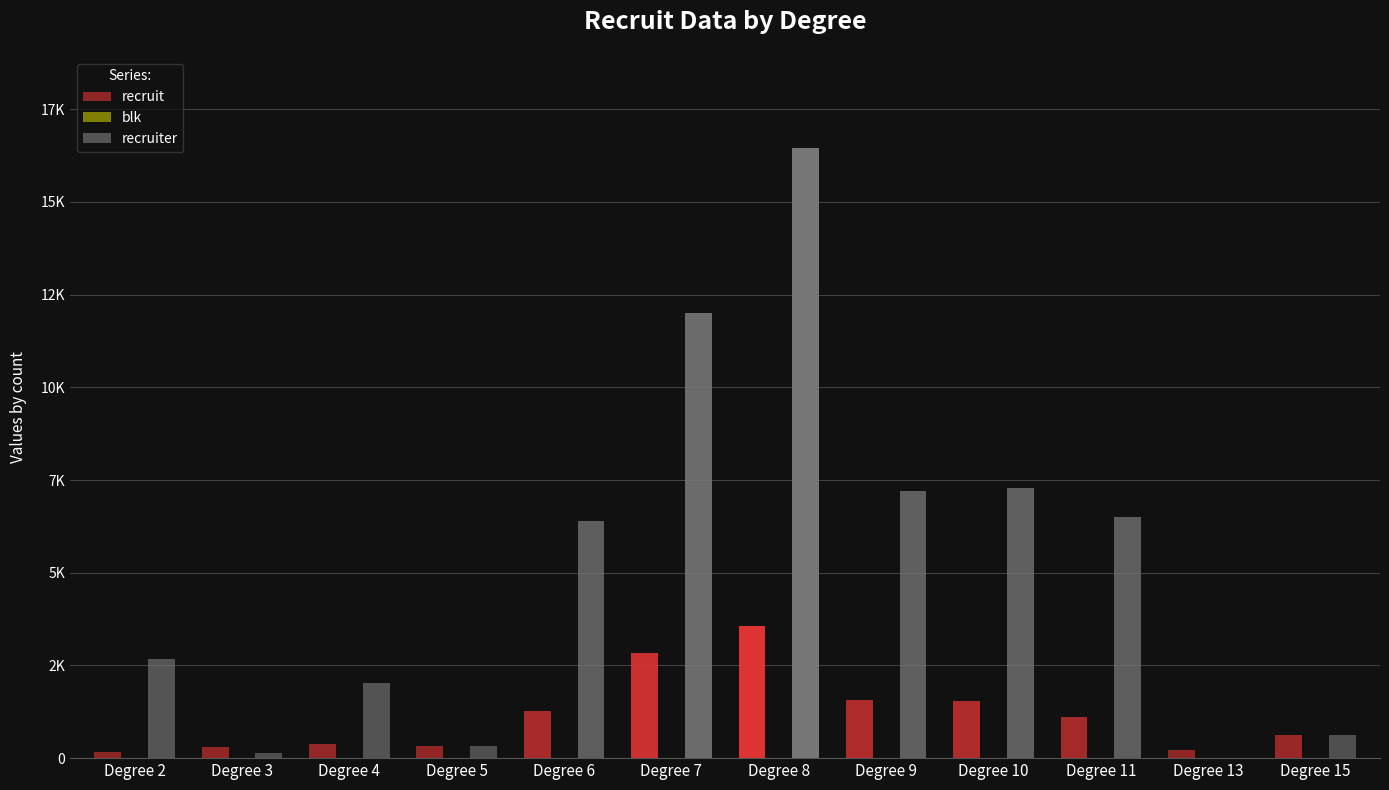

What is the difference between the highest and lowest values at Degree 2?

2663